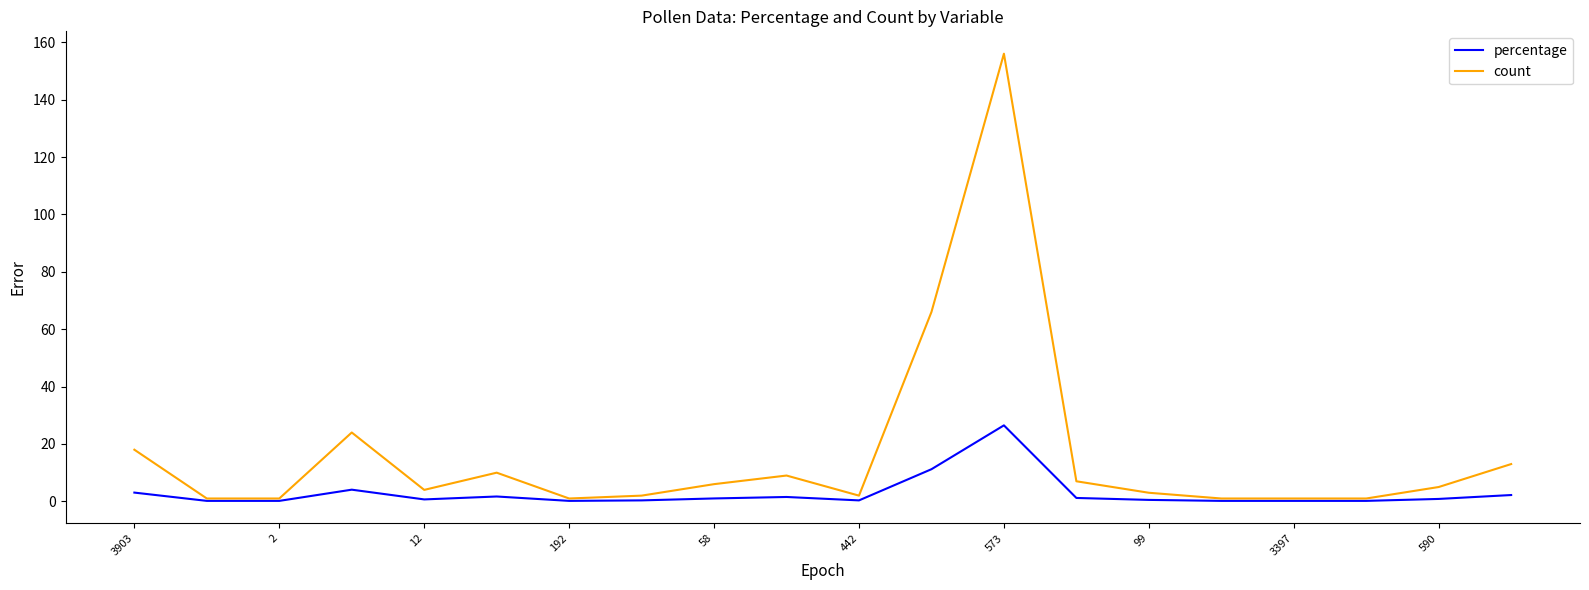

Which series has the largest range (max minus min)?

count